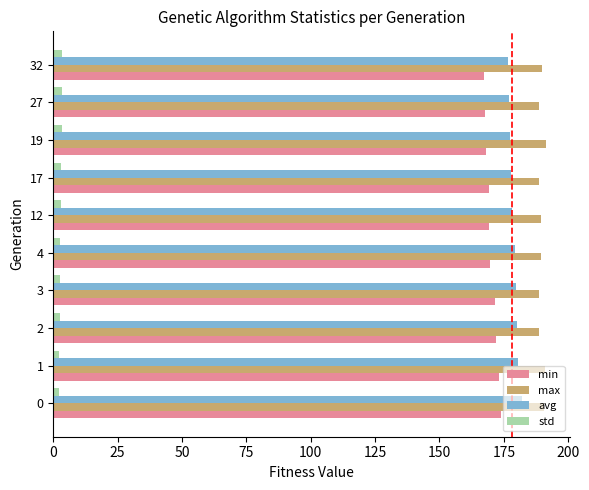

What is the maximum value for max?

191.2